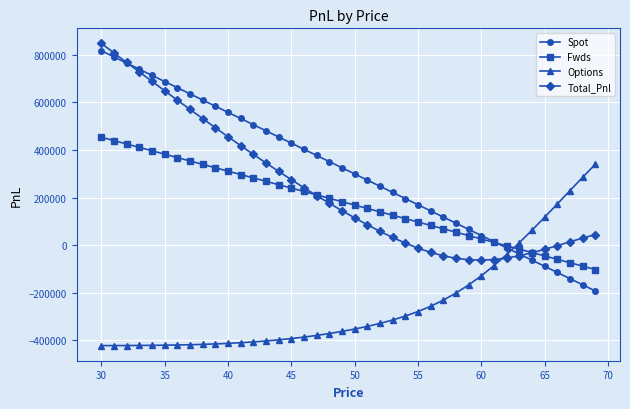

What is the maximum value for Options?

339725.1